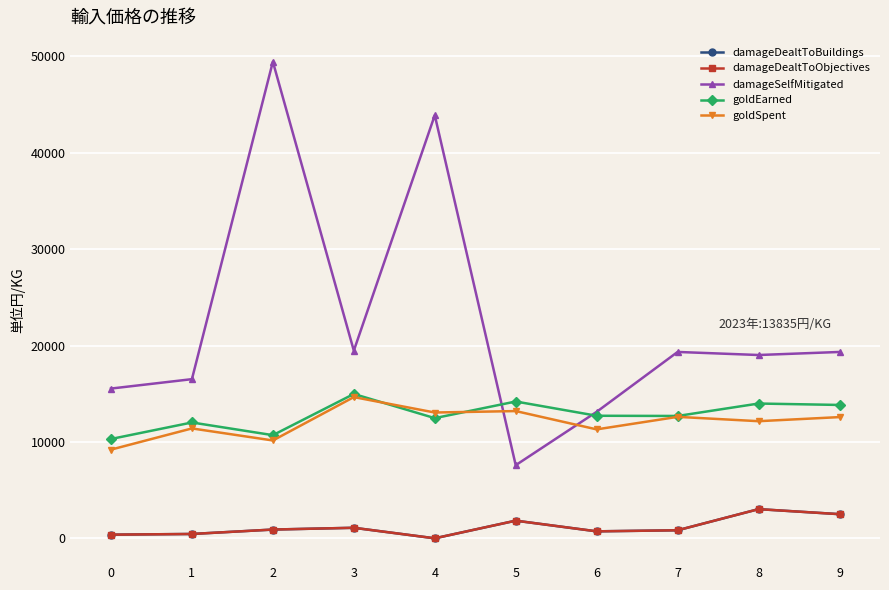

List the labels in order of damageDealtToBuildings value, smallest first.

4, 0, 1, 6, 7, 2, 3, 5, 9, 8